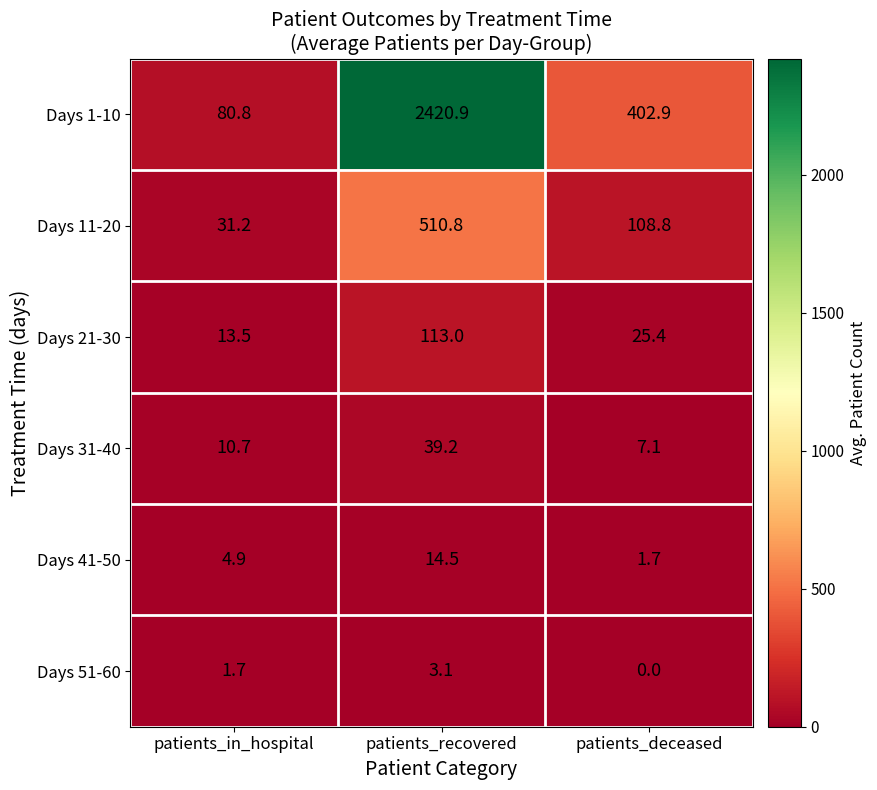

At which category is the sum across all series the highest?

patients_recovered